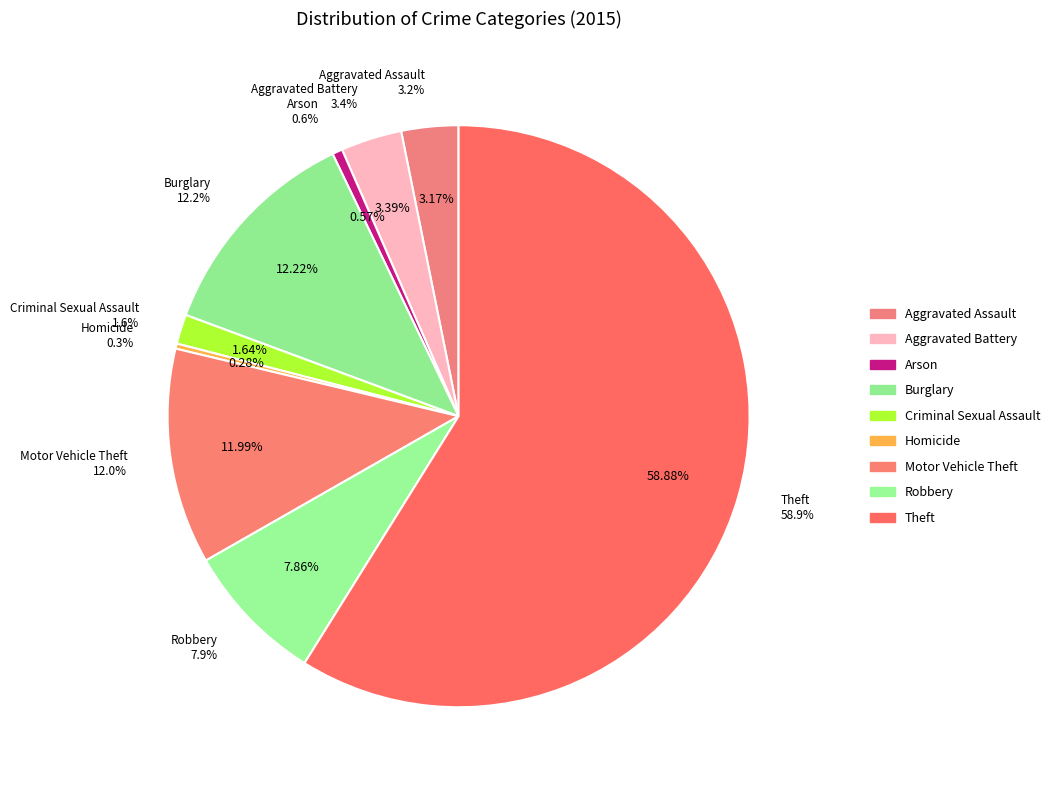

Is it true that Aggravated Battery is 3% of the pie?

True